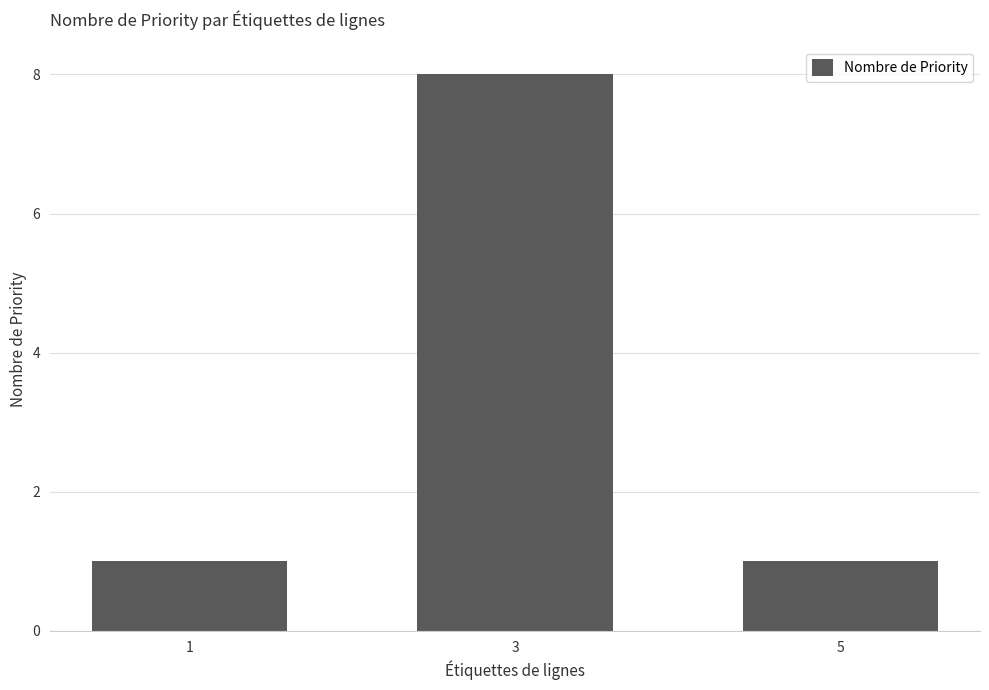

How many bars are there in total?

3